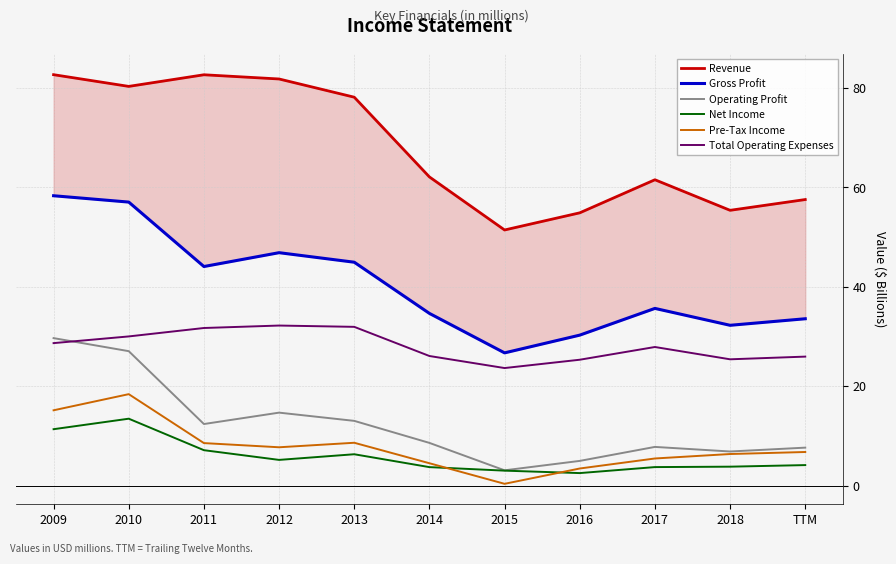

What is the difference between the maximum and minimum values in the Operating Profit series?

26.6